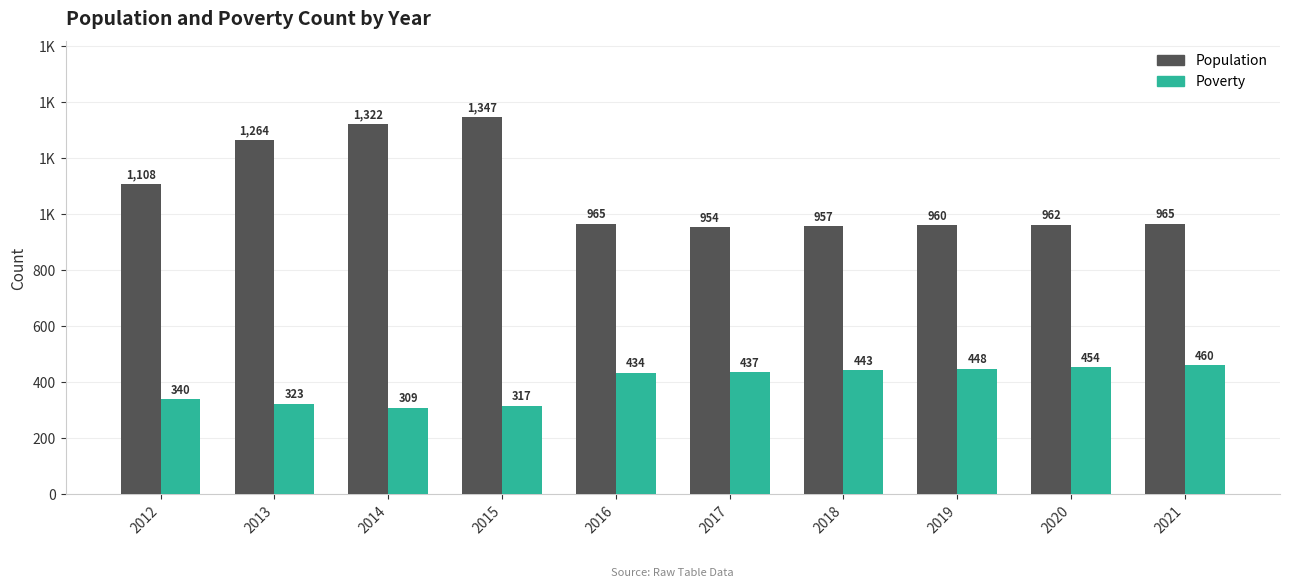

What is the difference between the Population values at 2014 and 2019?

362